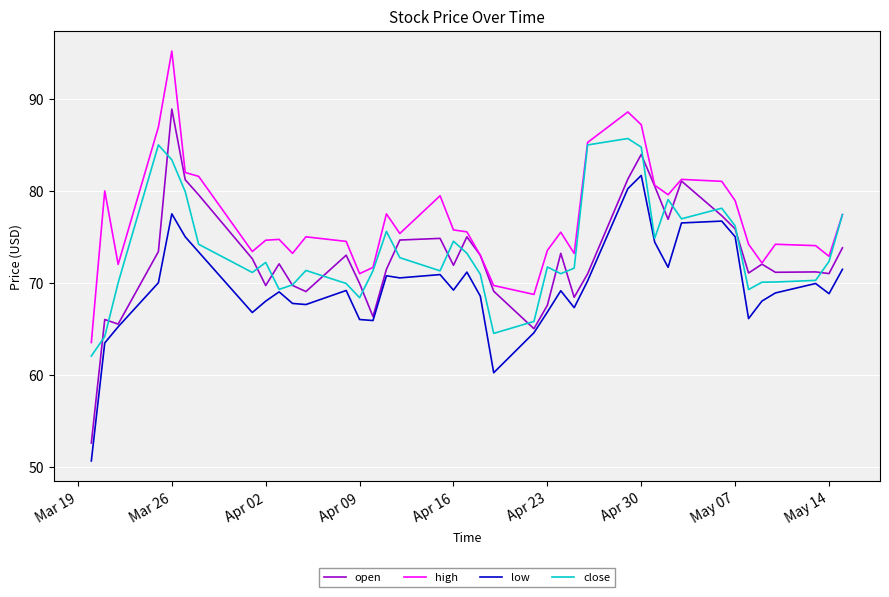

What is the difference between the maximum and minimum values in the low series?

31.1